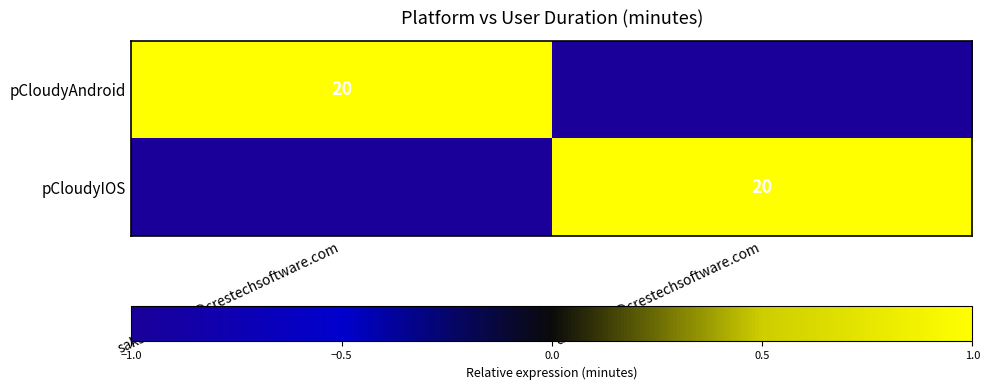

At how many categories does at least one series exceed 0?

2